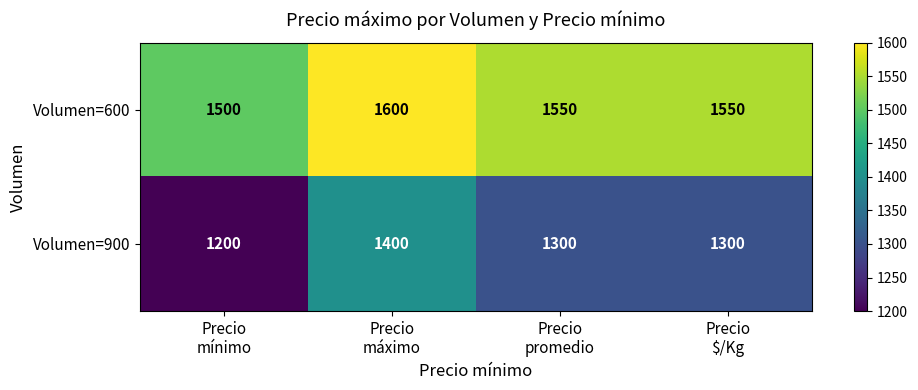

How many data points does each series have?

4